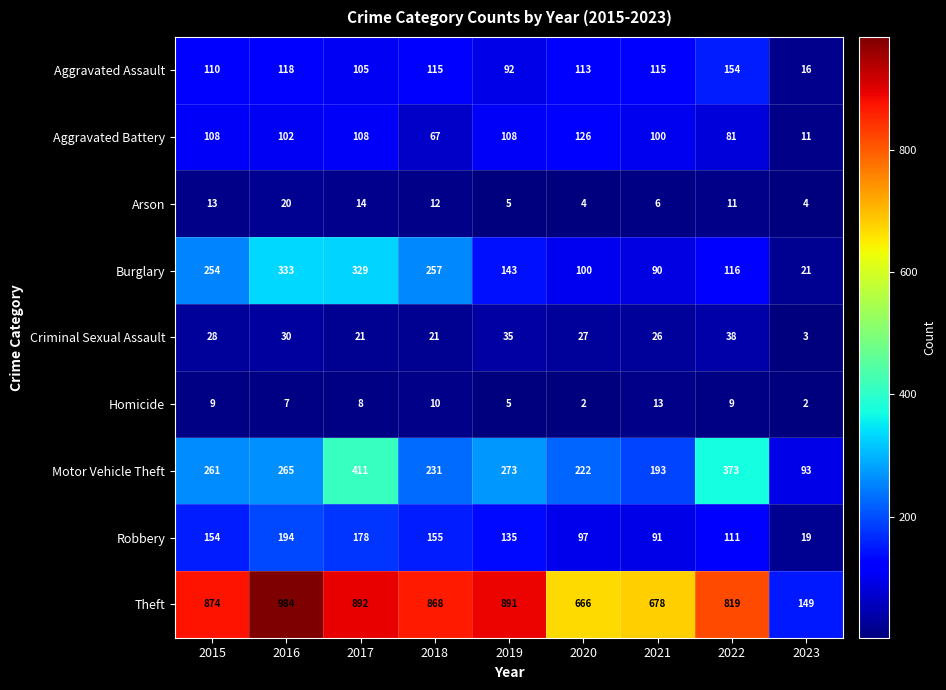

True or false: Burglary has a value of 28 at 2023.

False